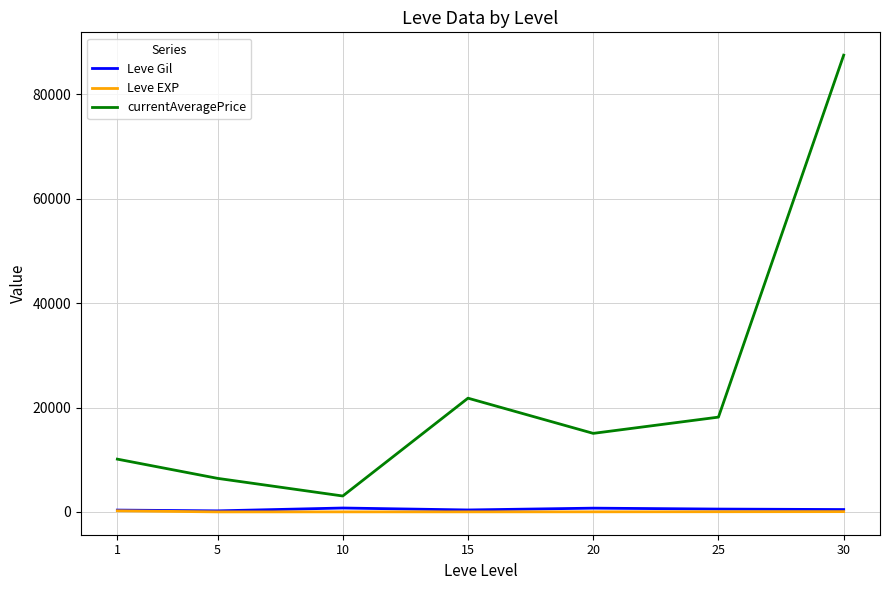

List the labels in order of currentAveragePrice value, largest first.

30, 15, 25, 20, 1, 5, 10